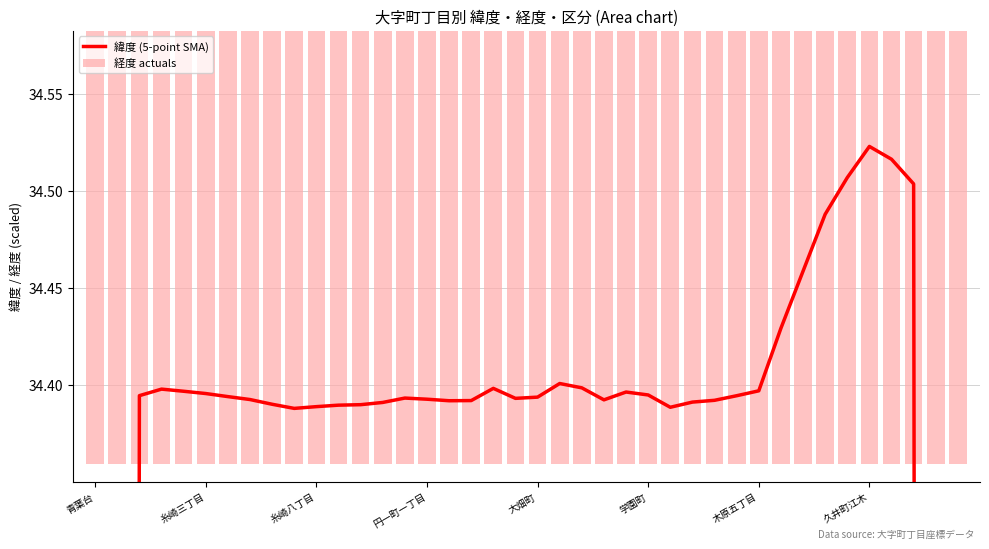

What are all the series names shown in the legend?

緯度 (5-point SMA), 経度 actuals